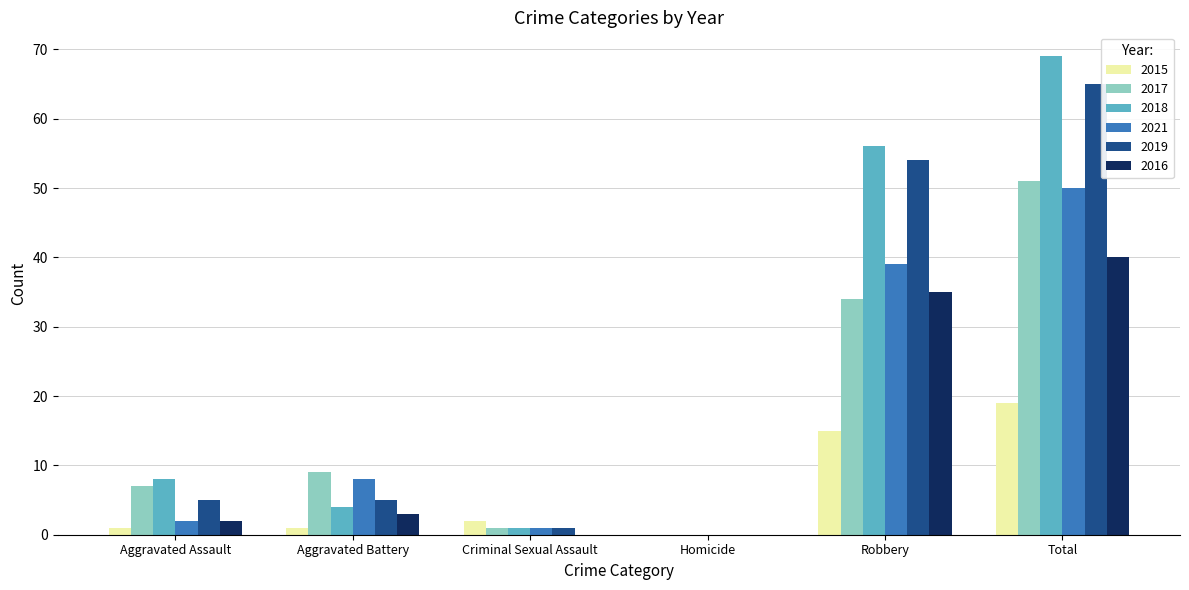

Is it true that 2021 equals -29 at Homicide?

False